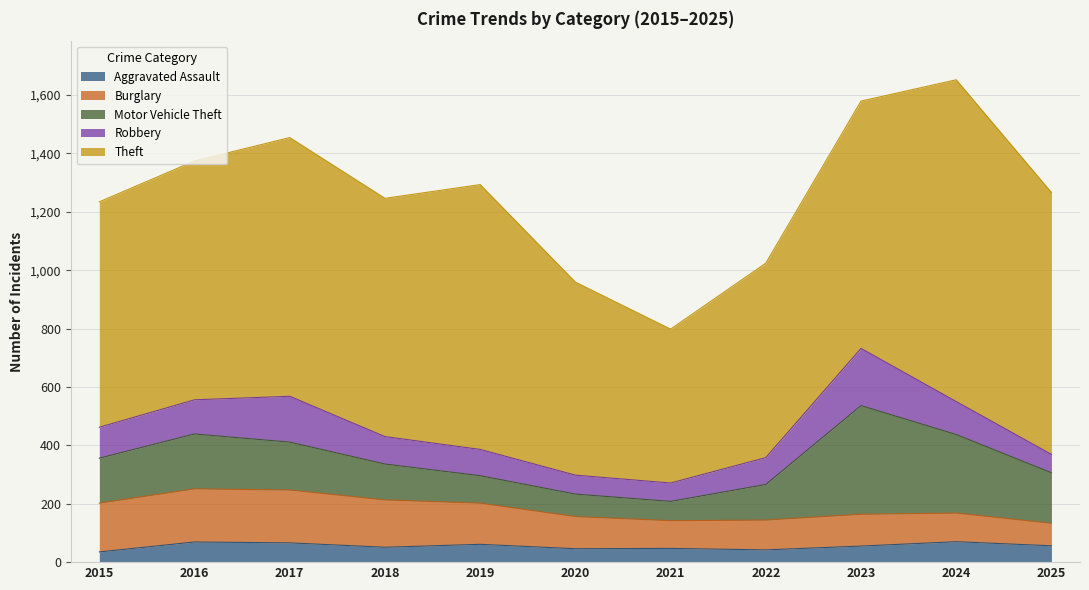

Rank the series by their maximum value, from lowest to highest.

Aggravated Assault, Burglary, Robbery, Motor Vehicle Theft, Theft